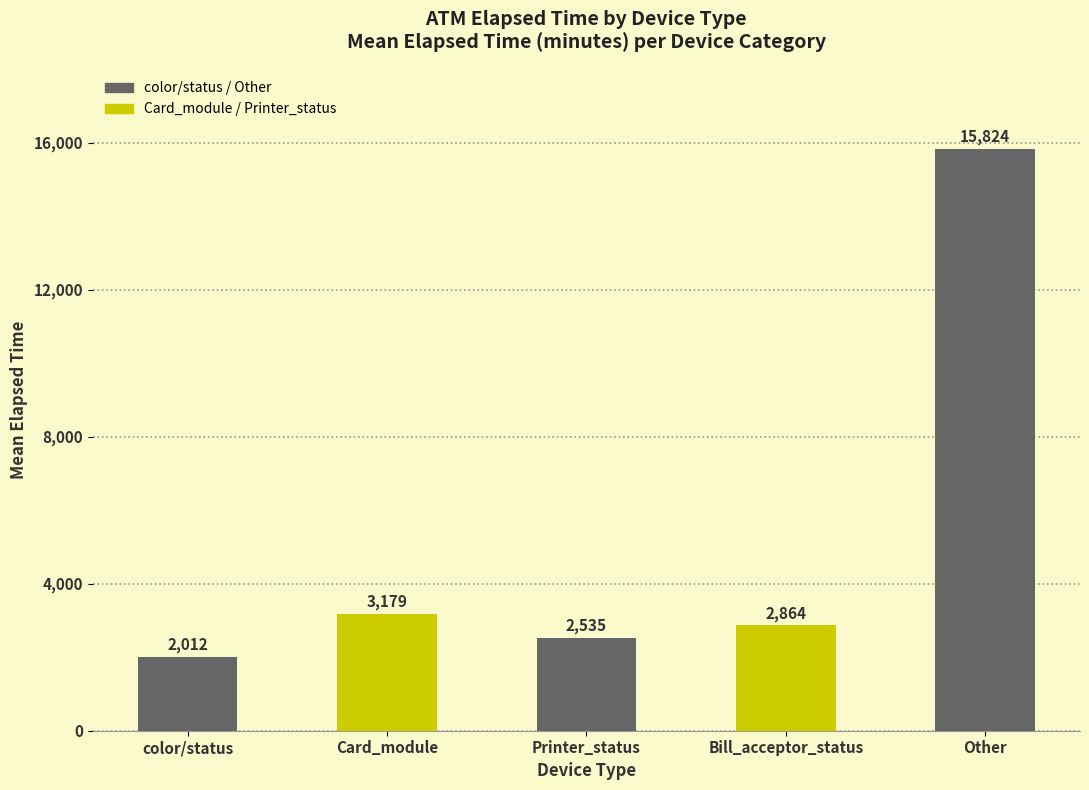

Between Card_module and Other, which is larger?

Other